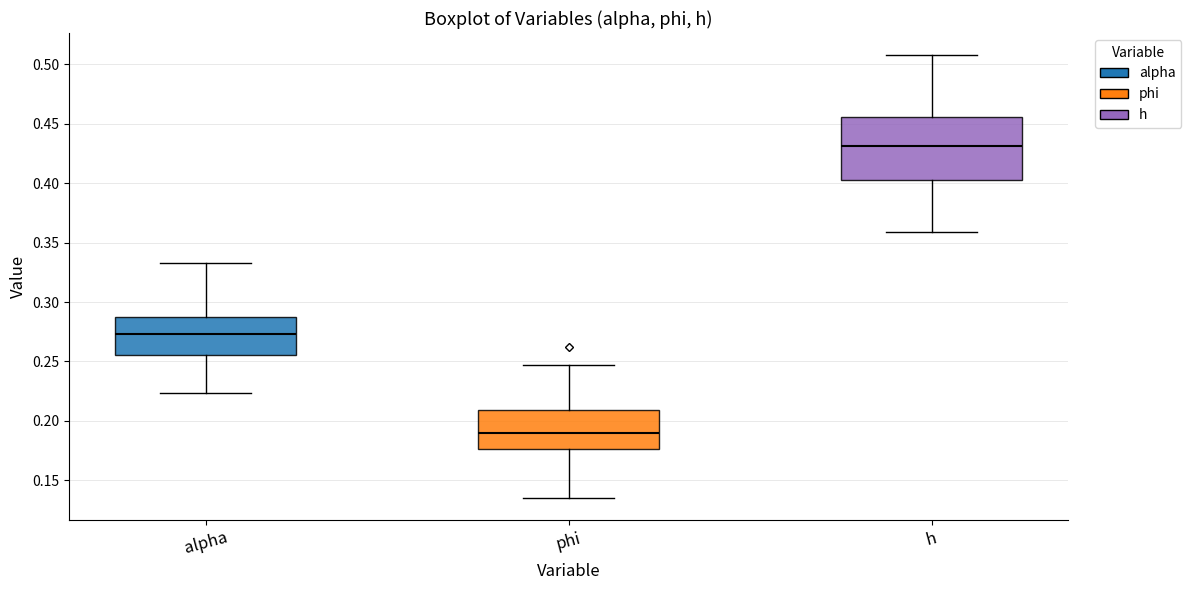

Comparing the boxes themselves (not the whiskers), which one is the tallest?

h